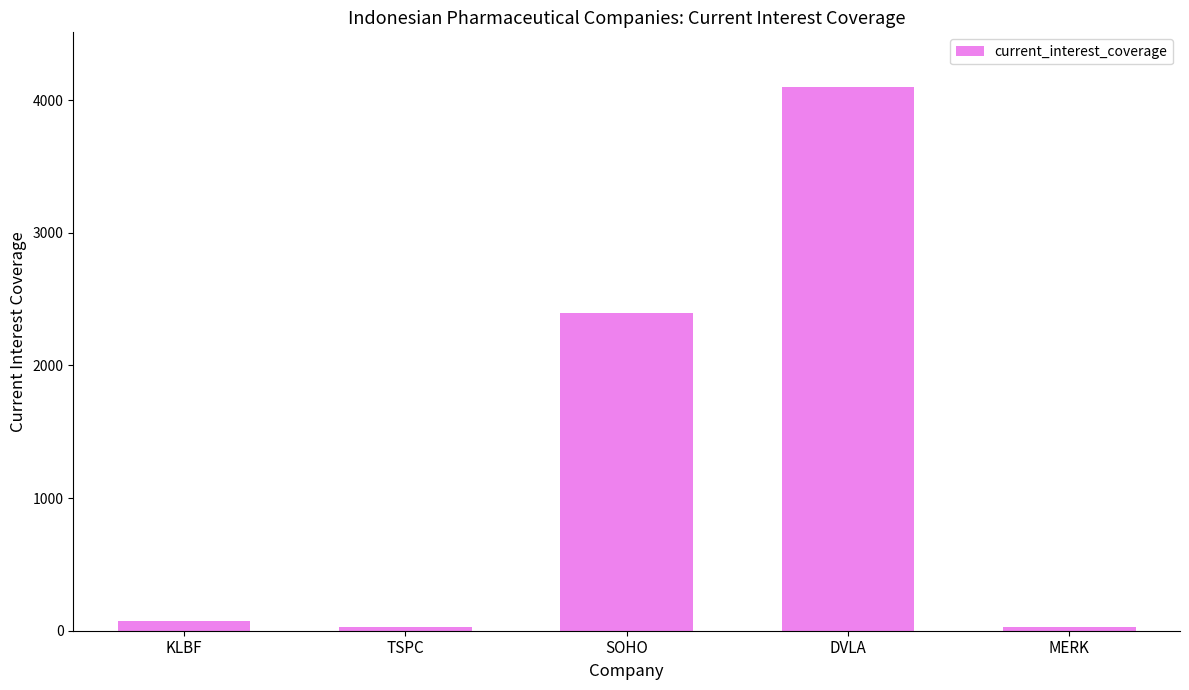

Read the value at KLBF.

70.8